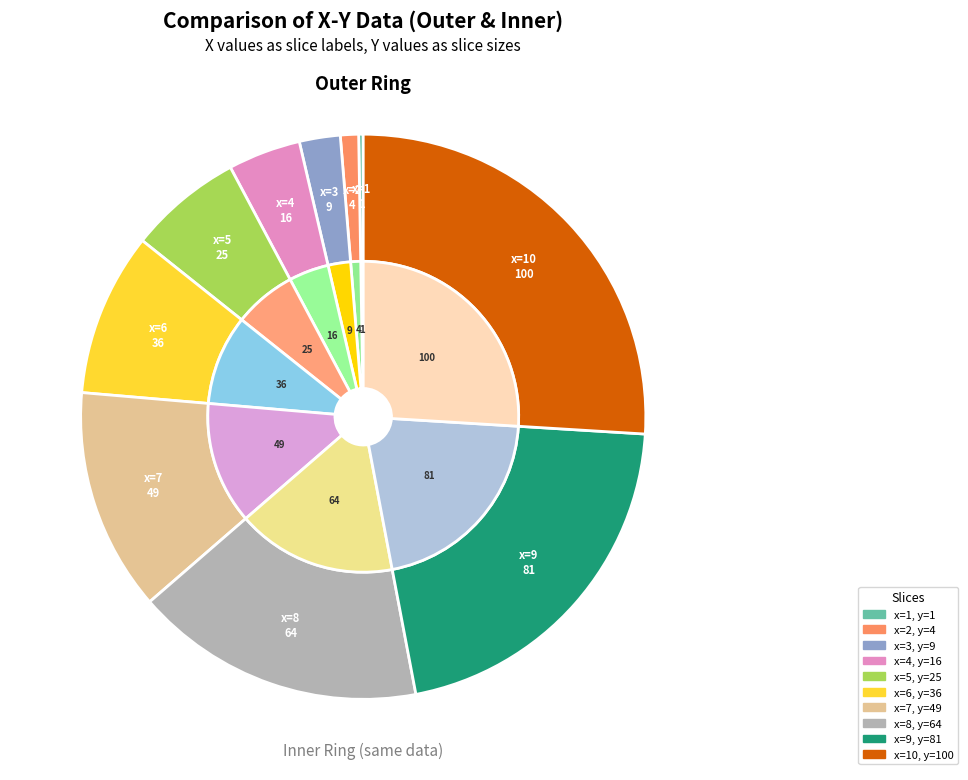

Does any single category account for the majority?

No